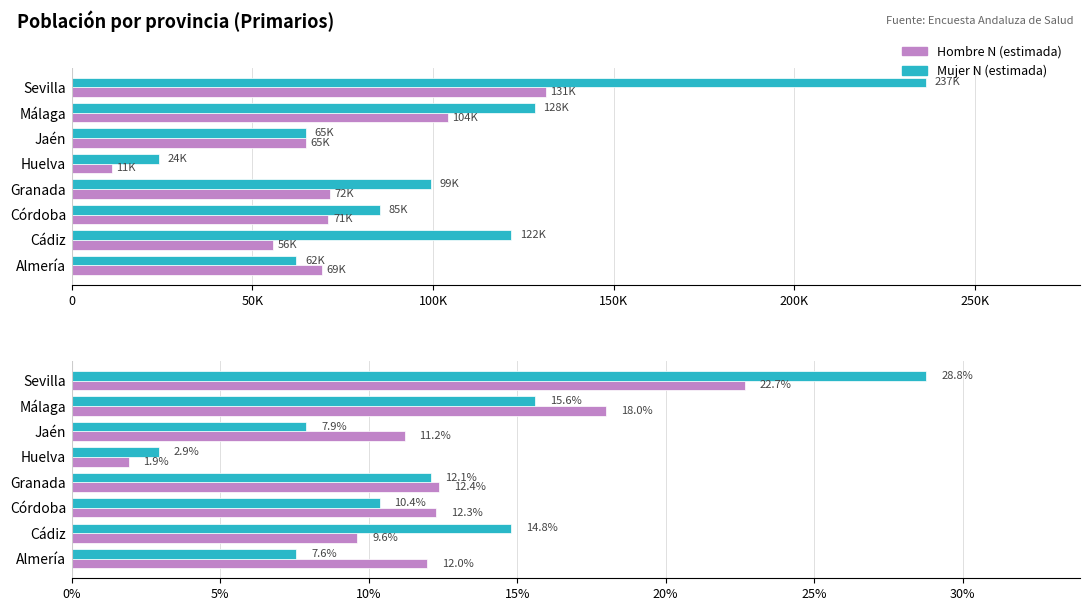

What is the average value of the Hombre N (estimada) series?

12.5